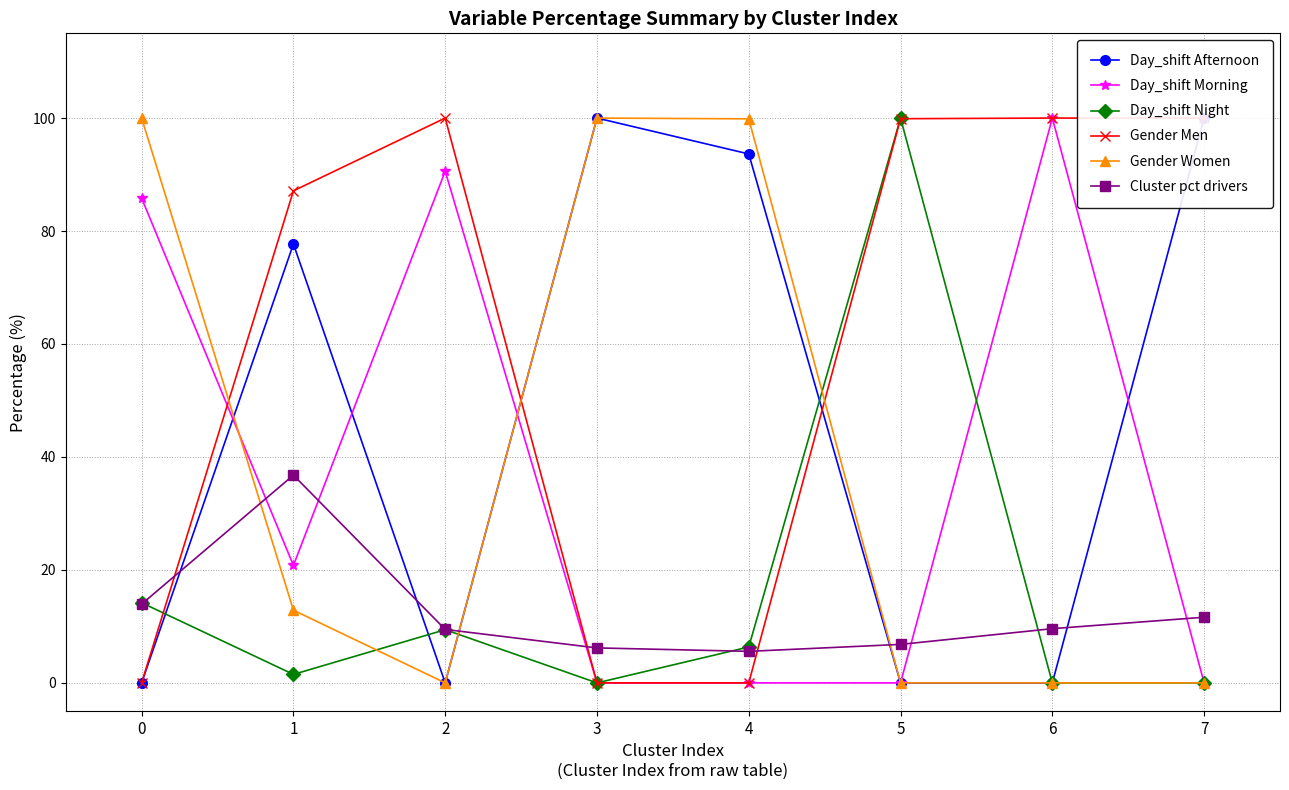

Does the chart display data point markers on the line(s)?

Yes